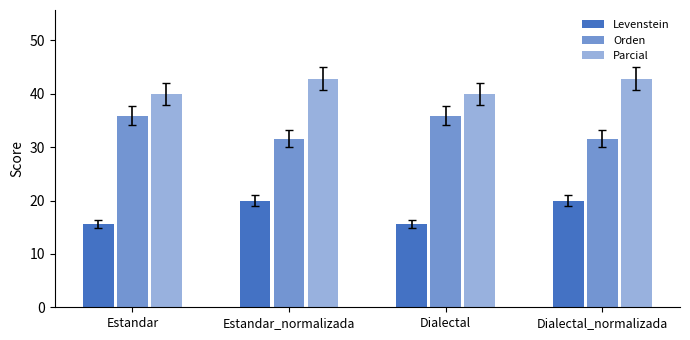

What is the average value of the Parcial series?

41.4